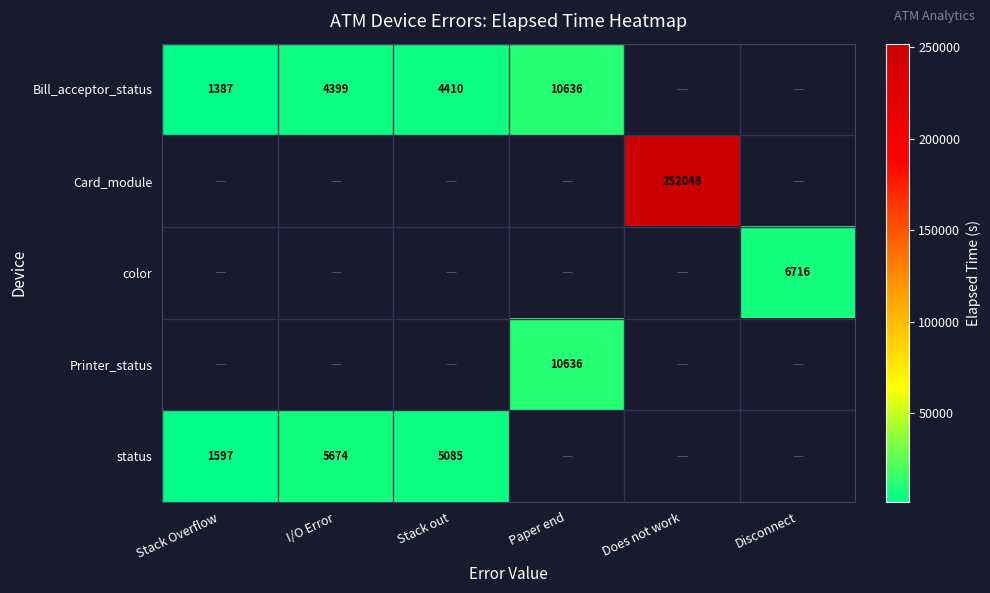

The Bill_acceptor_status series shows 2987 at Stack out. True or false?

False